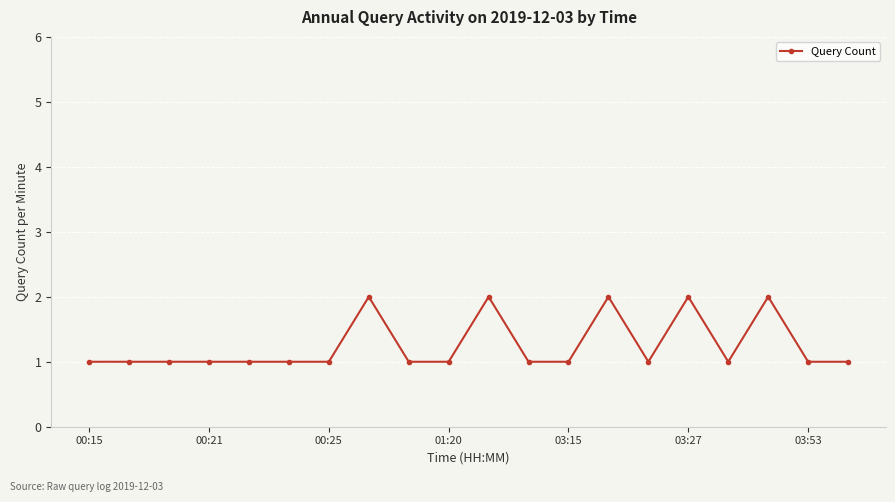

True or false: the data has more than 2 interior local peaks.

True